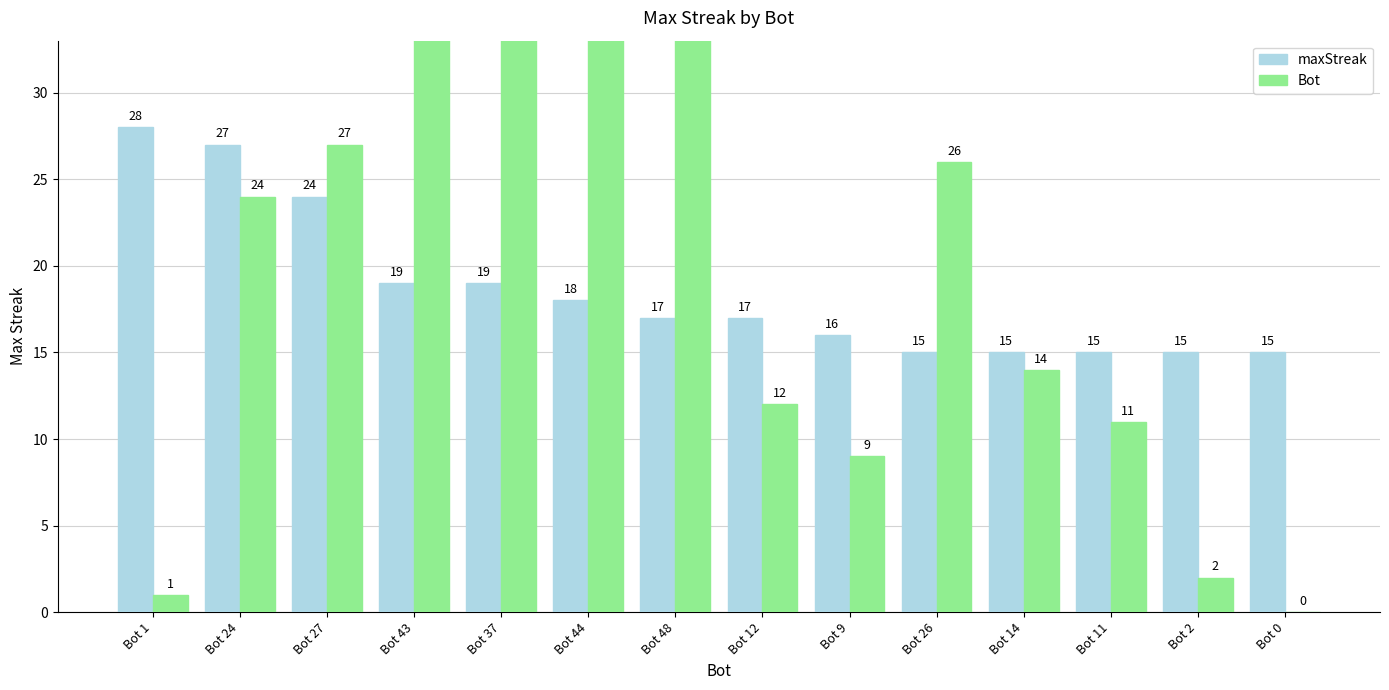

How many groups of bars are there?

14